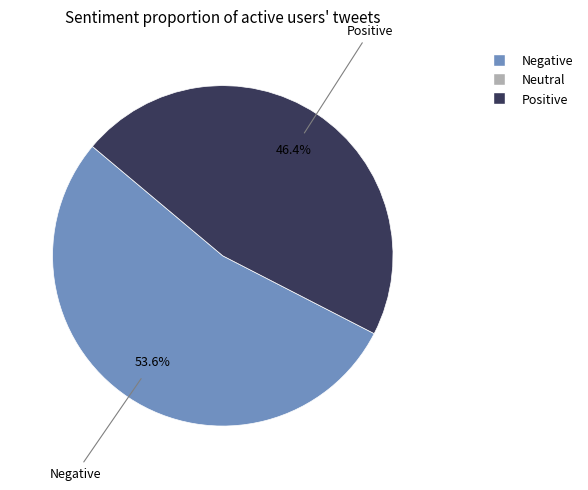

To the nearest percent, what is the difference between the largest and smallest slice percentages?

7%